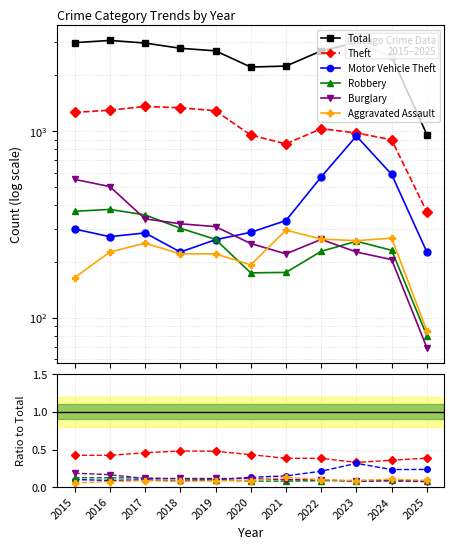

What is the spread (max minus min) of values at 2024?

2519.9